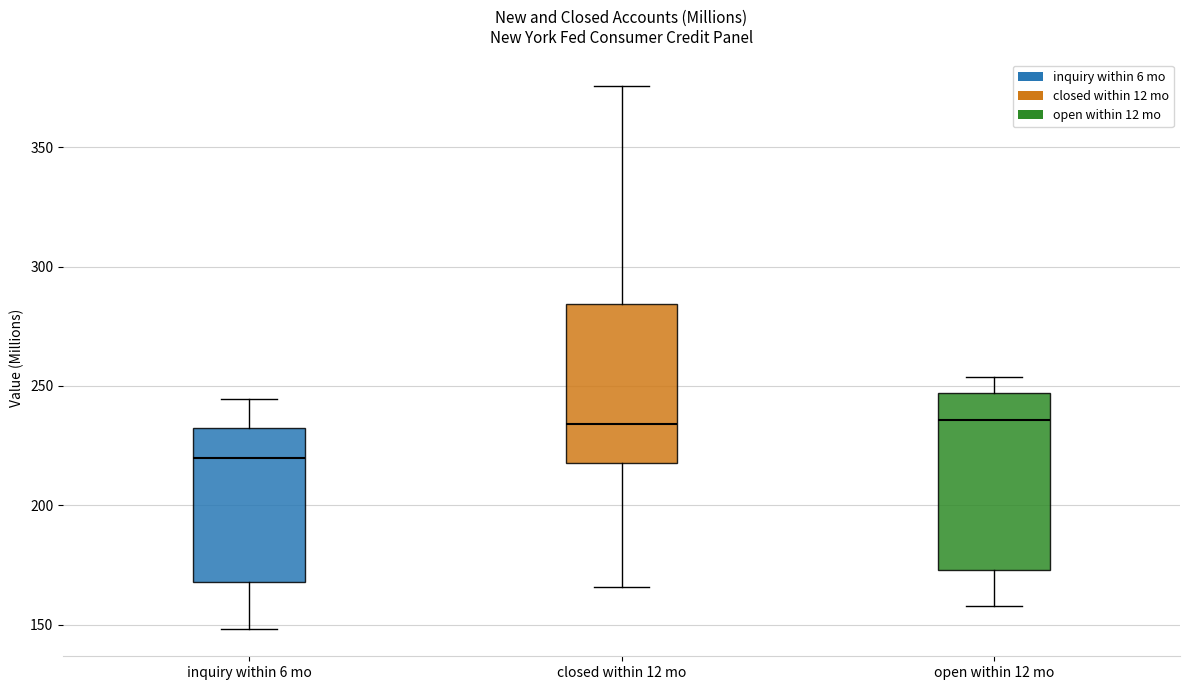

Reading left to right, transcribe this box plot: for each box, give where its median line is, the range the box spans, and where its two whiskers end, as read against the y-axis. The values are not printed on the chart, so give them approximately, as read against the axis.

inquiry within 6 mo: median 220, box 170 to 230, whiskers 150 to 245
closed within 12 mo: median 235, box 220 to 285, whiskers 165 to 375
open within 12 mo: median 235, box 175 to 245, whiskers 160 to 255